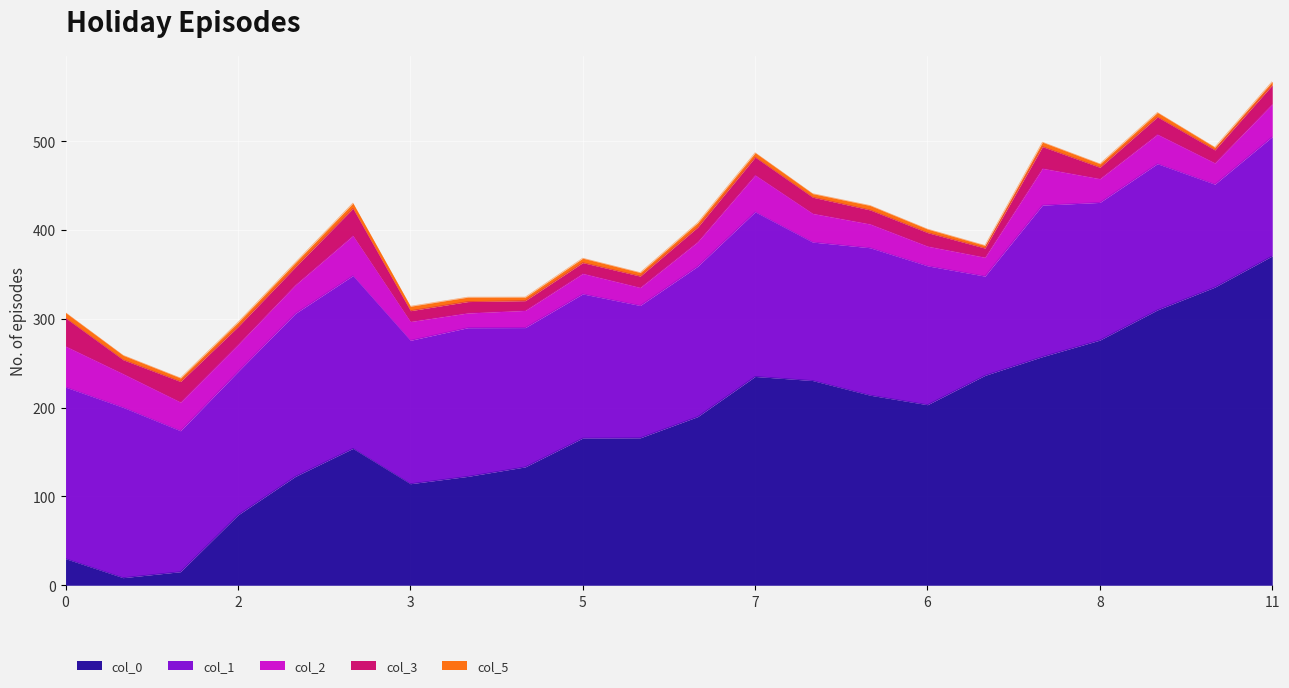

Rank the series at 6 from lowest to highest value.

col_5, col_3, col_2, col_1, col_0